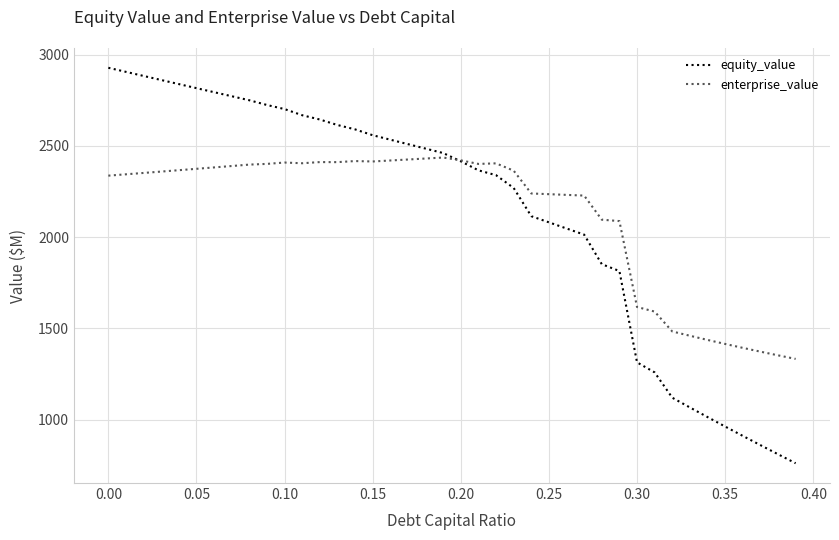

Which series has the largest range (max minus min)?

equity_value